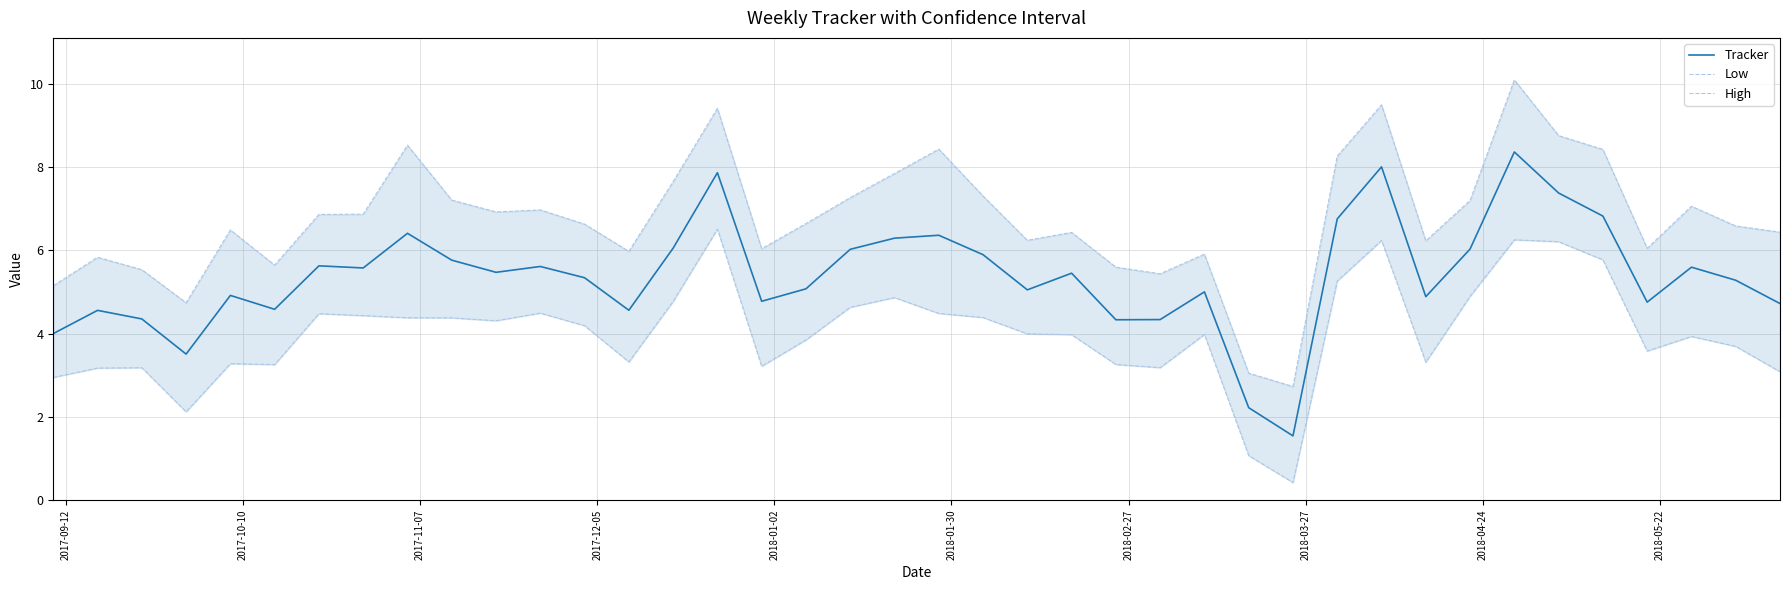

How many data points does each series have?

40